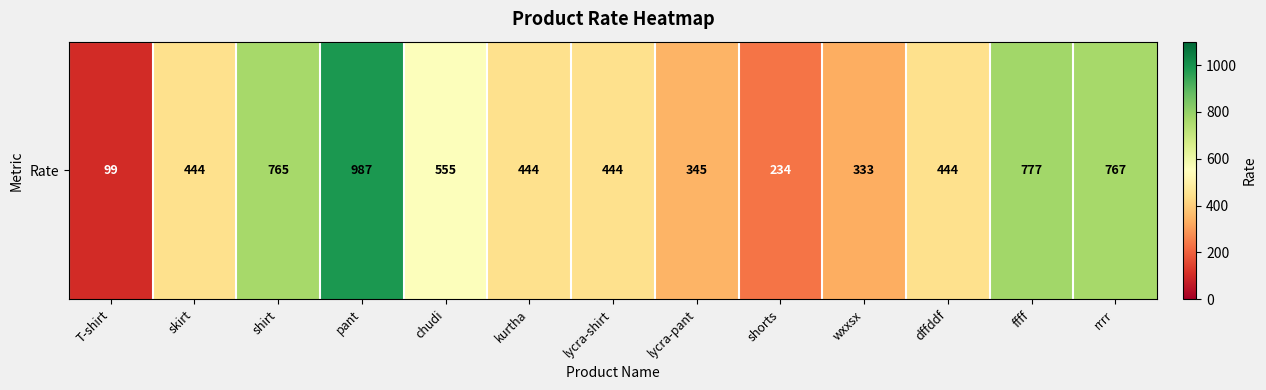

Reading left to right, what are all the values shown in this chart?

99	444	765	987	555	444	444	345	234	333	444	777	767